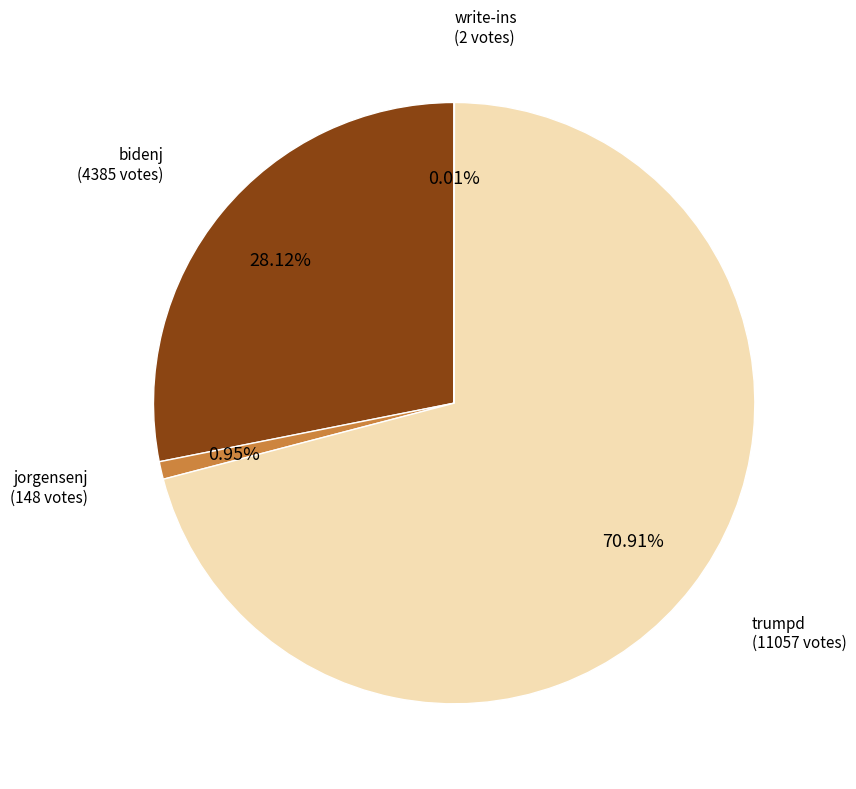

Is the sum of bidenj and jorgensenj greater than half?

No